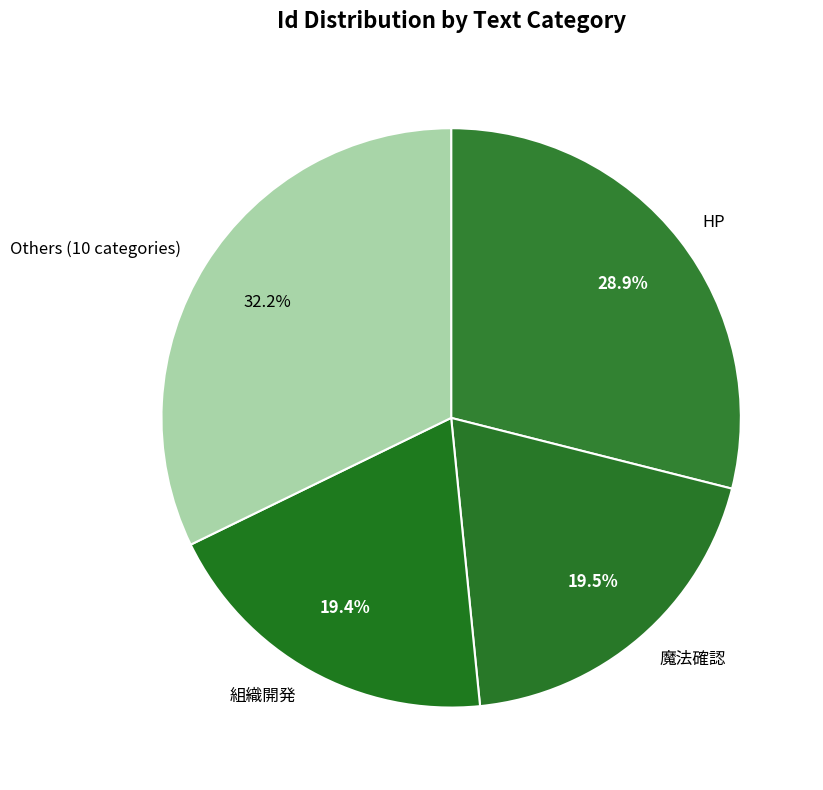

What portion of the pie excludes Others (10 categories)?

67.8%